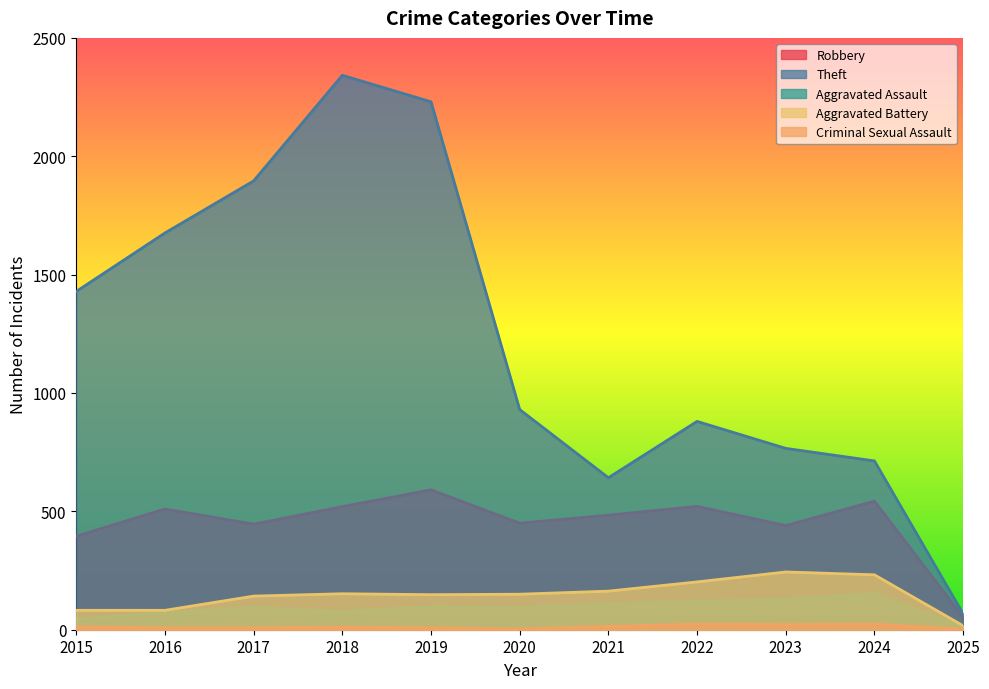

What is the value of the Robbery point at the 2nd from the left?

510